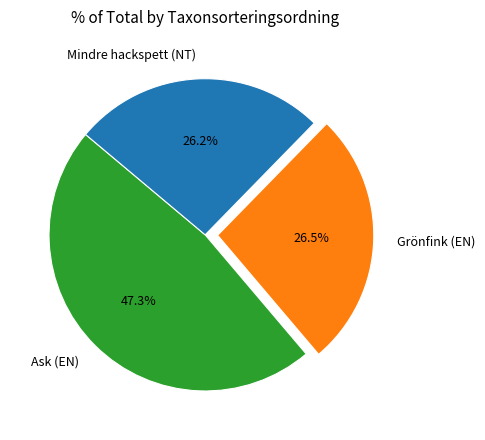

What percentage is the Ask (EN) slice, to the nearest percent?

47%